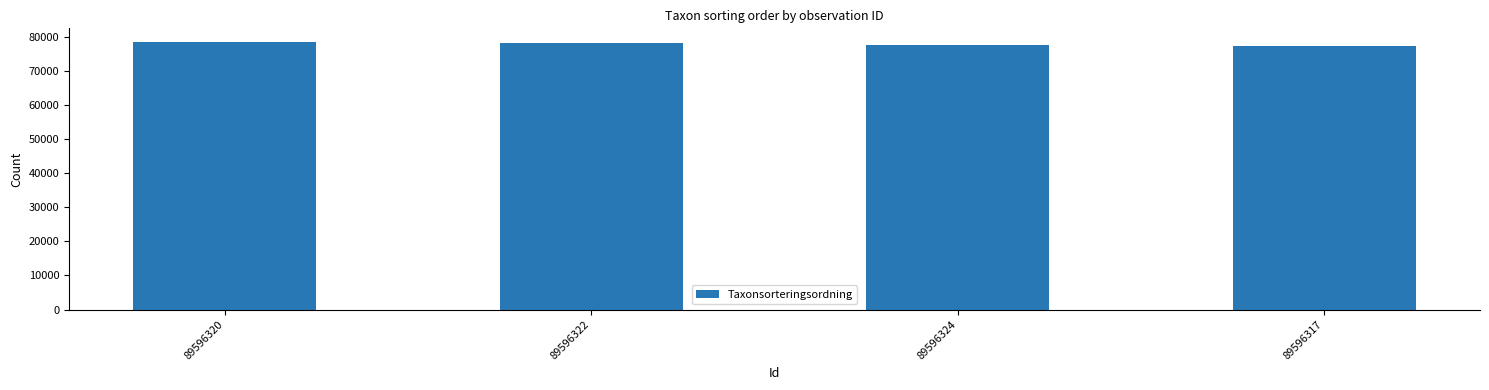

Is it true that the value at 89596324 is 77506?

True